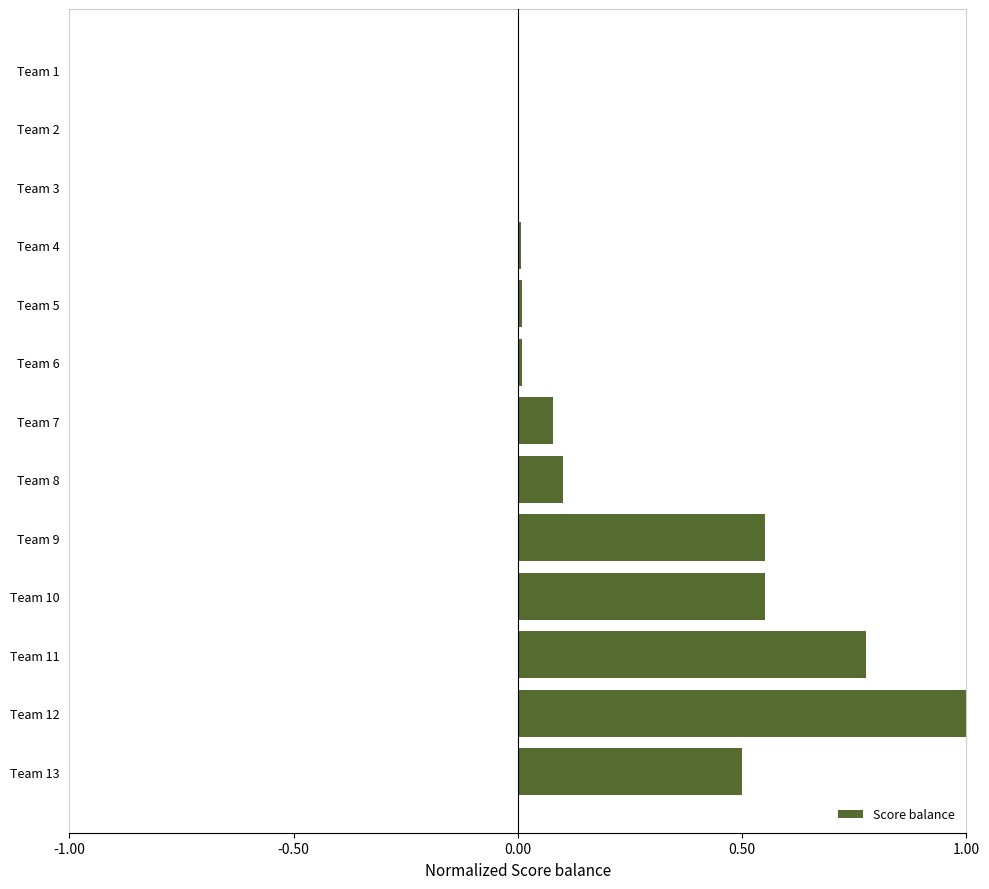

How many data points does each series have?

13